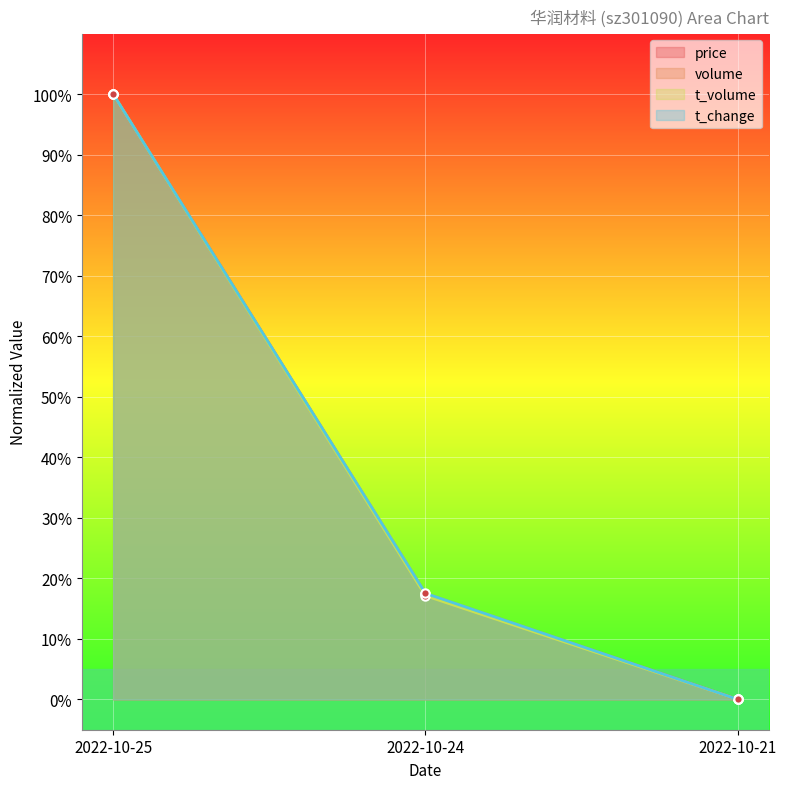

Does the chart display data point markers on the line(s)?

Yes